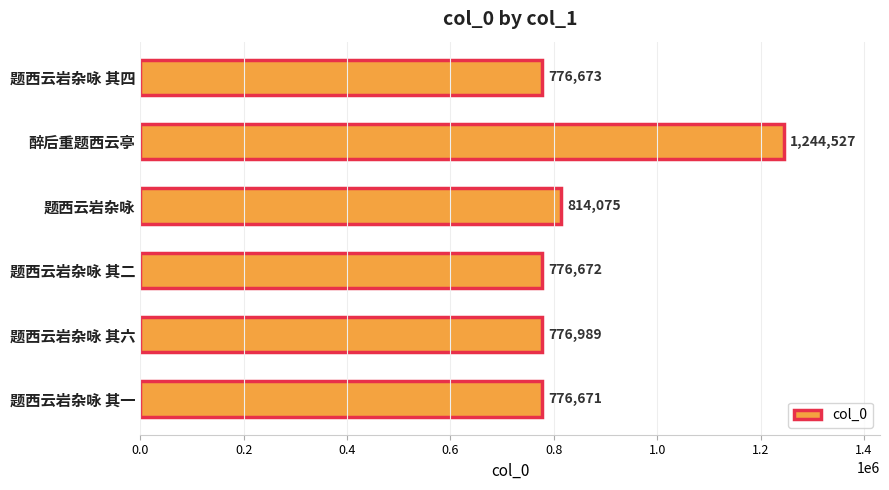

What is the label of the 6th bar from the bottom?

题西云岩杂咏 其四